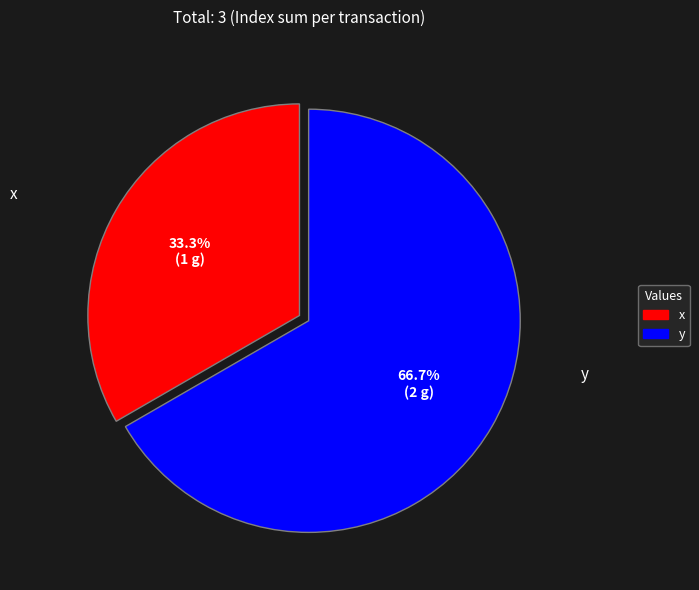

To the nearest percent, what is the difference between the y and x slice percentages?

33%